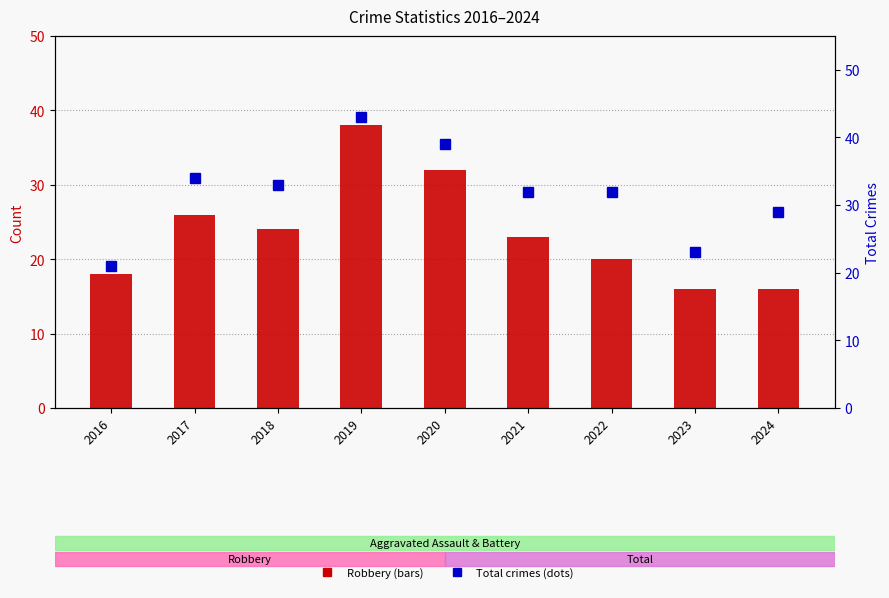

What is the approximate value of Total at 2022?

32